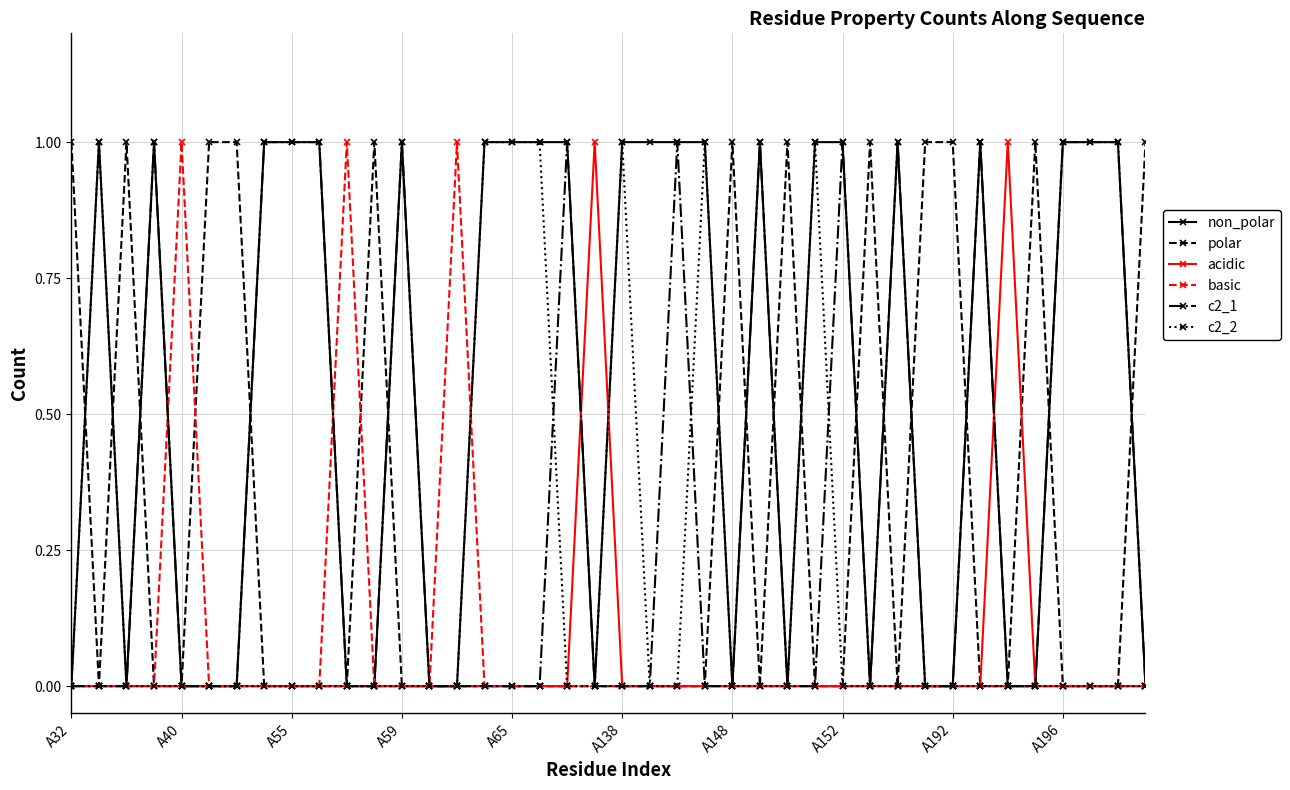

What is the sum of all acidic values?

2